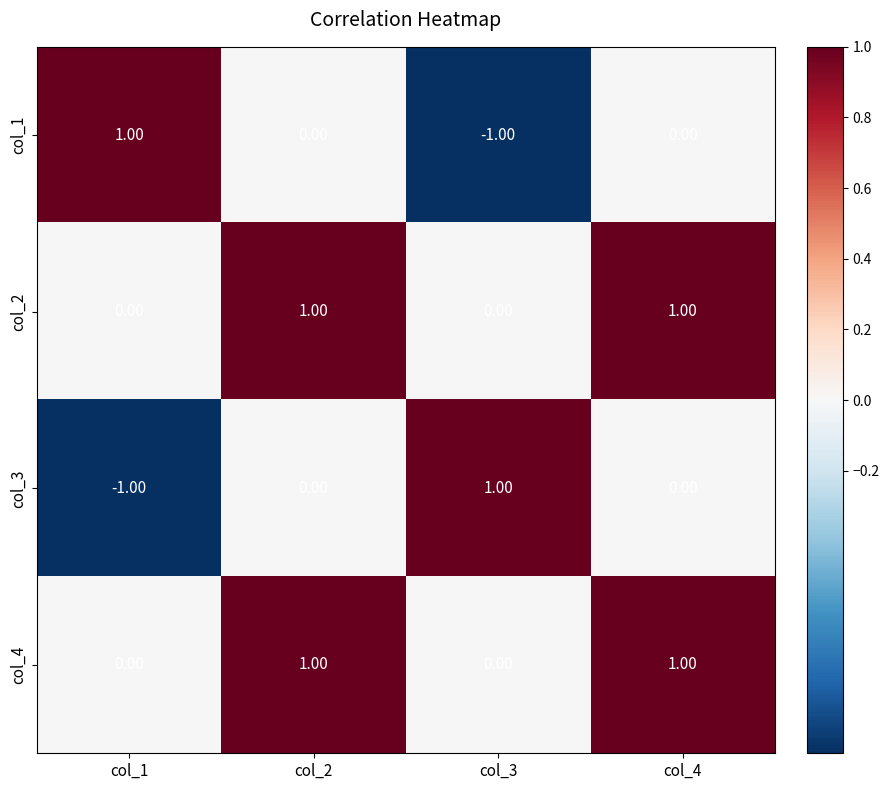

At how many categories does at least one series exceed 0?

4